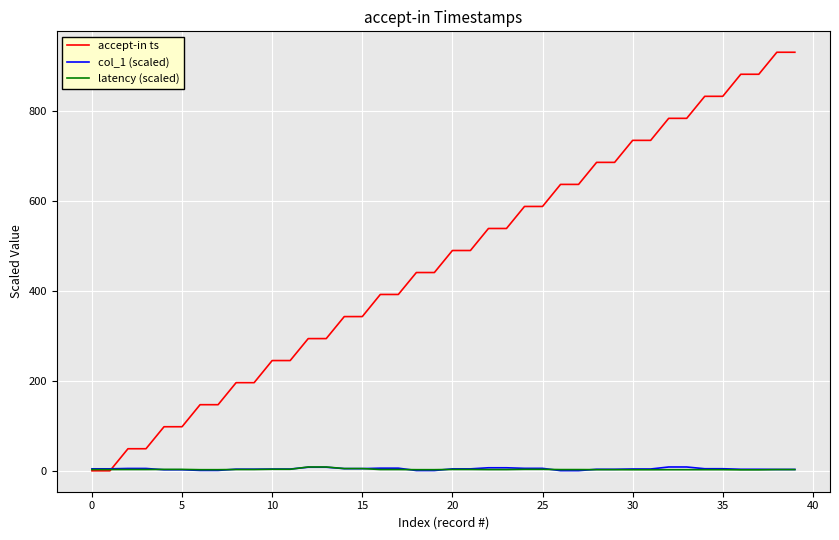

Which series has the widest spread of values?

accept-in ts